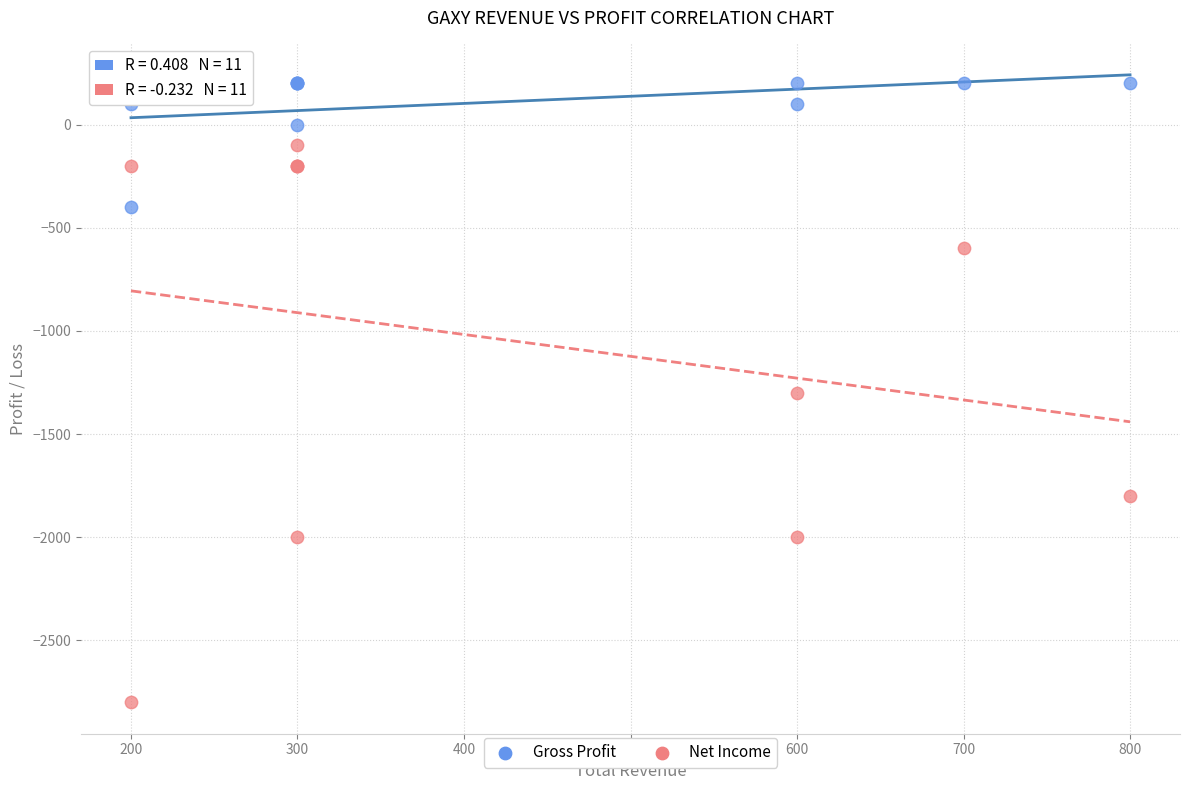

What are all the series names shown in the legend?

Gross Profit, Net Income